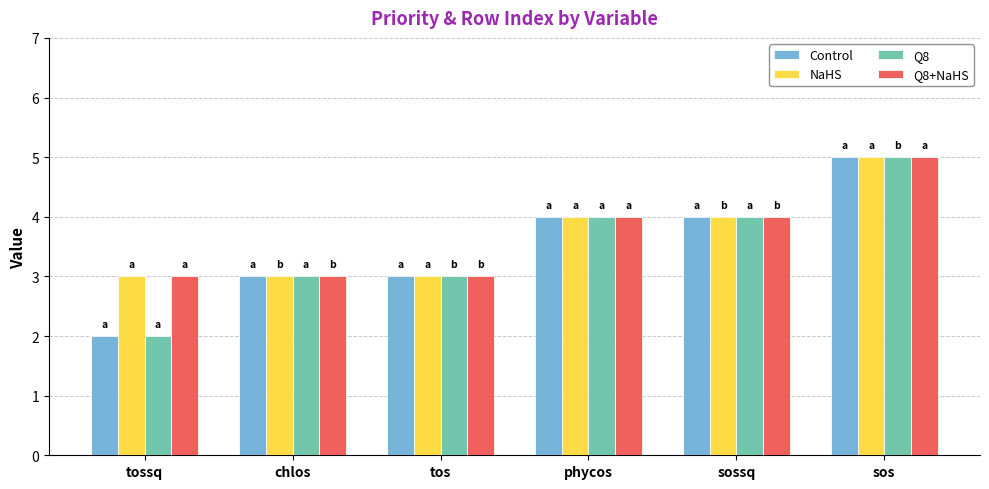

Which category has the lowest value across all series?

tossq